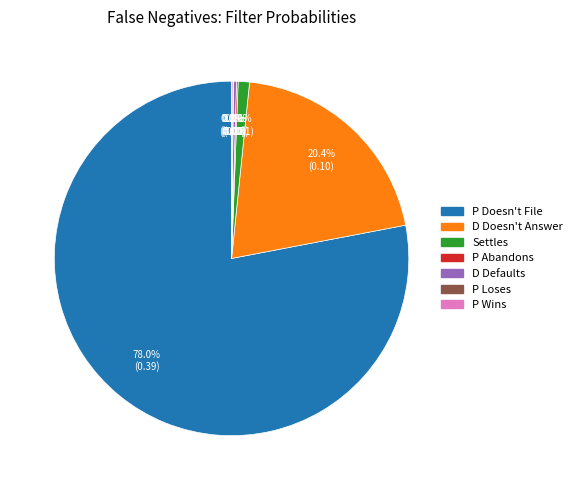

Is there a majority slice in this chart?

Yes